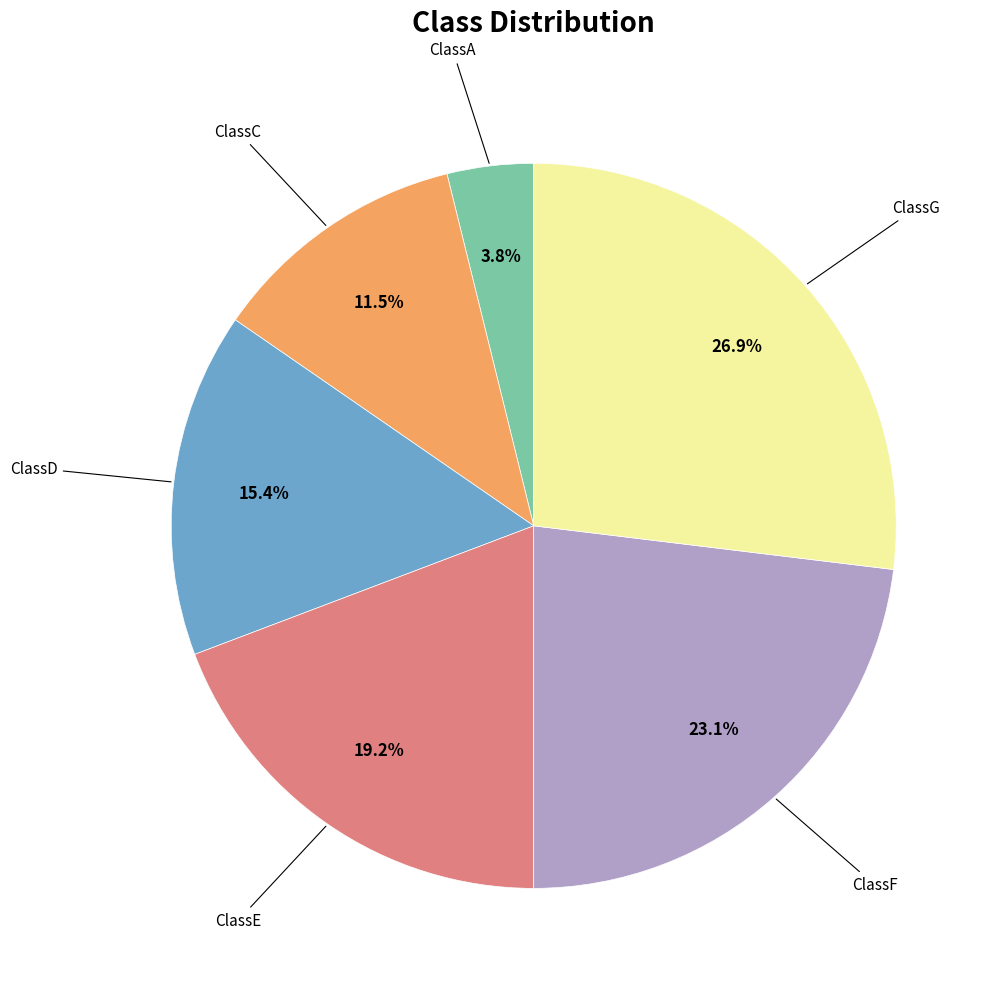

Does any single category account for the majority?

No